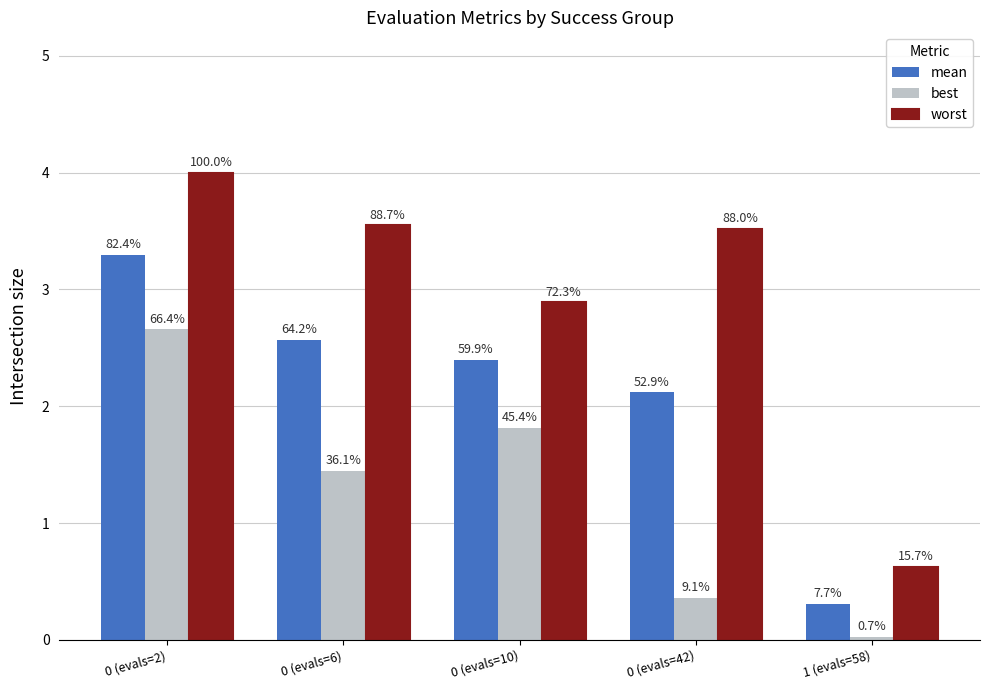

Reading right to left, transcribe all the data shown in this chart.

mean: 1 (evals=58)=0.3	0 (evals=42)=2.1	0 (evals=10)=2.4	0 (evals=6)=2.6	0 (evals=2)=3.3
best: 1 (evals=58)=0.0	0 (evals=42)=0.4	0 (evals=10)=1.8	0 (evals=6)=1.4	0 (evals=2)=2.7
worst: 1 (evals=58)=0.6	0 (evals=42)=3.5	0 (evals=10)=2.9	0 (evals=6)=3.5	0 (evals=2)=4.0